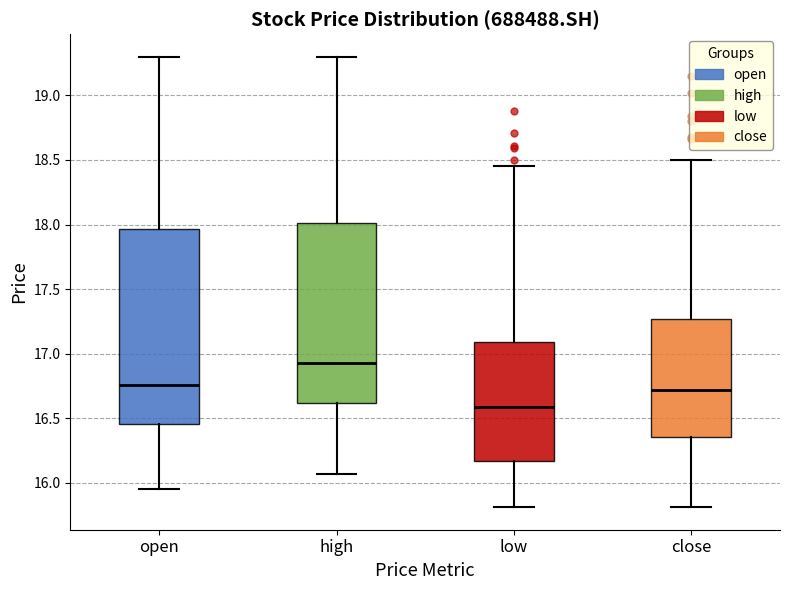

Reading left to right, read every box against the y-axis: the position of its median line, the range the box covers, and the ends of its whiskers. The values are not printed on the chart, so give them approximately, as read against the axis.

open: median 16.75, box 16.45 to 17.95, whiskers 15.95 to 19.30
high: median 16.95, box 16.60 to 18.00, whiskers 16.05 to 19.30
low: median 16.60, box 16.15 to 17.10, whiskers 15.80 to 18.45
close: median 16.70, box 16.35 to 17.25, whiskers 15.80 to 18.50